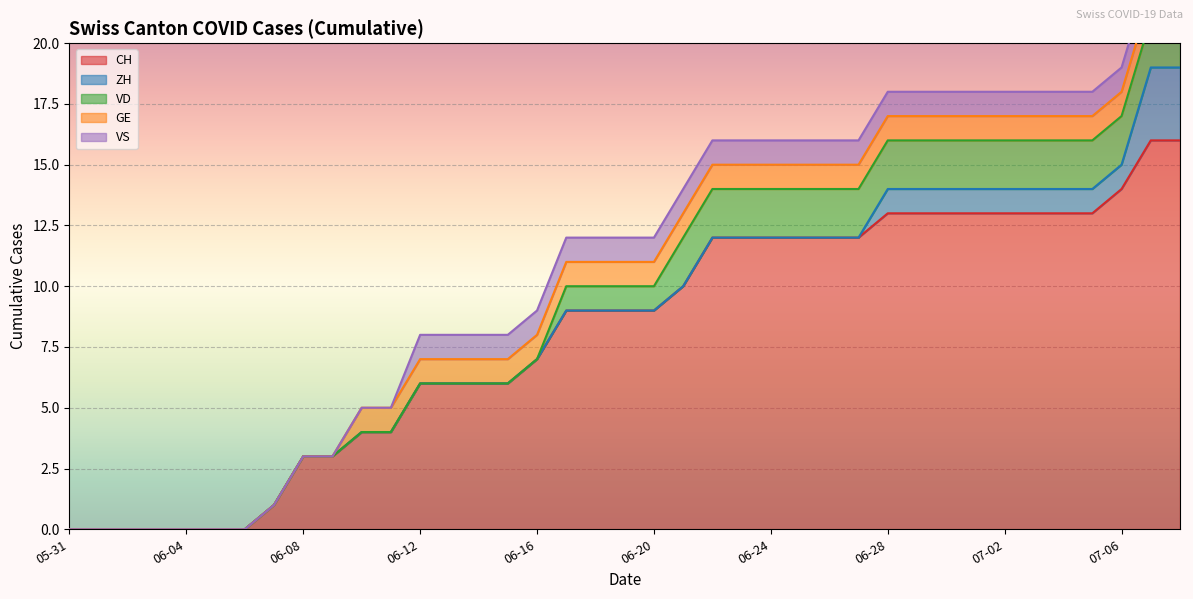

Reading left to right, extract all data points from this chart.

CH: 0	0	0	0	0	0	0	1	3	3	4	4	6	6	6	6	7	9	9	9	9	10	12	12	12	12	12	12	13	13	13	13	13	13	13	13	14	16	16
ZH: 0	0	0	0	0	0	0	0	0	0	0	0	0	0	0	0	0	0	0	0	0	0	0	0	0	0	0	0	1	1	1	1	1	1	1	1	1	3	3
VD: 0	0	0	0	0	0	0	0	0	0	0	0	0	0	0	0	0	1	1	1	1	2	2	2	2	2	2	2	2	2	2	2	2	2	2	2	2	2	2
GE: 0	0	0	0	0	0	0	0	0	0	1	1	1	1	1	1	1	1	1	1	1	1	1	1	1	1	1	1	1	1	1	1	1	1	1	1	1	1	1
VS: 0	0	0	0	0	0	0	0	0	0	0	0	1	1	1	1	1	1	1	1	1	1	1	1	1	1	1	1	1	1	1	1	1	1	1	1	1	1	1